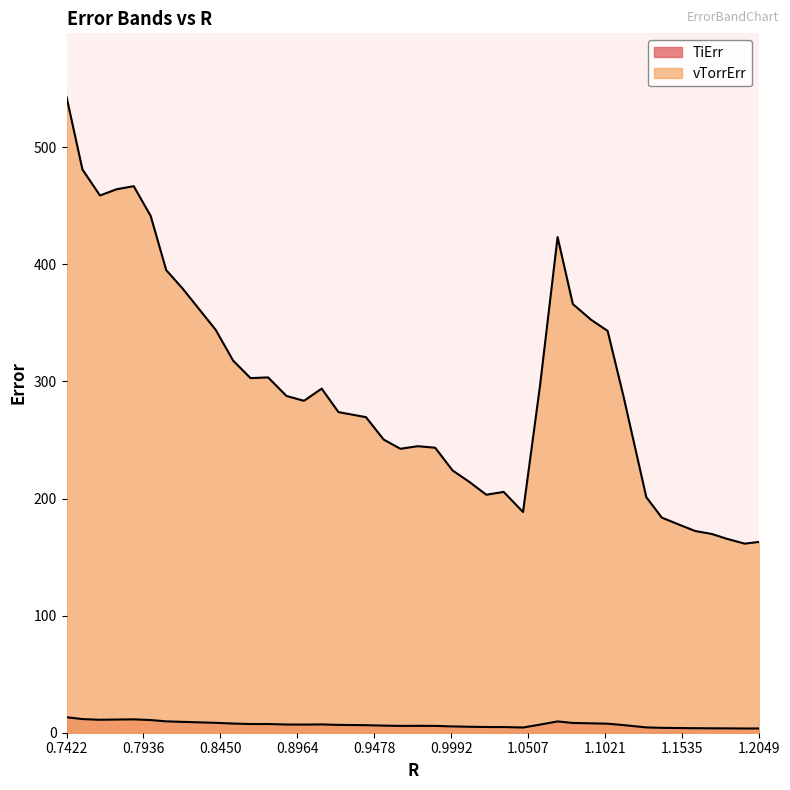

What are all the series names shown in the legend?

TiErr, vTorrErr